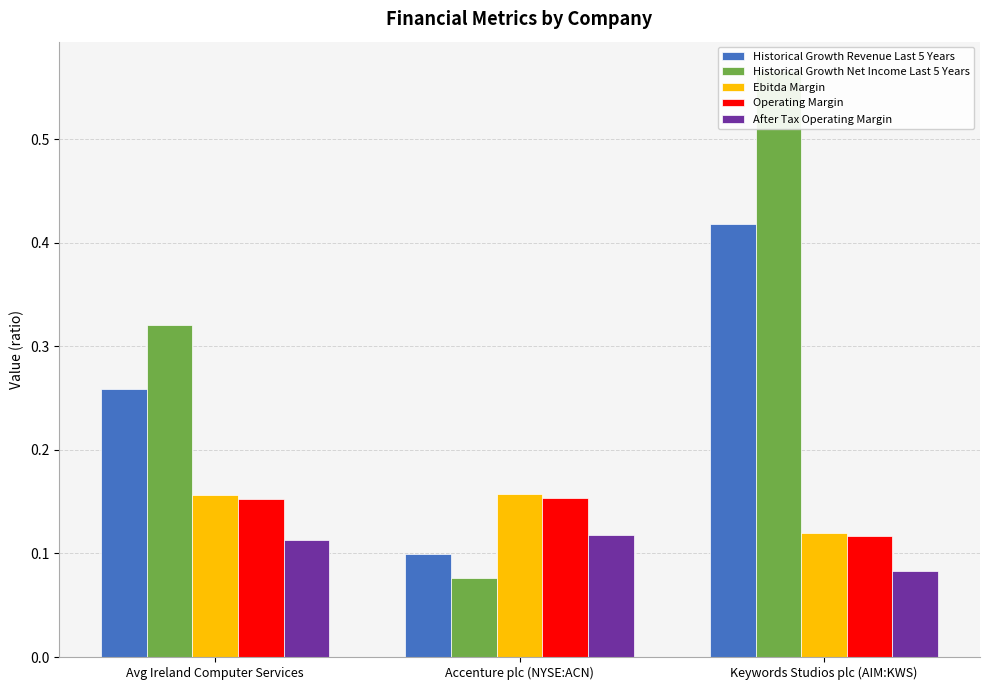

At Accenture plc (NYSE:ACN), list the series in order from largest to smallest.

Ebitda Margin, Operating Margin, After Tax Operating Margin, Historical Growth Revenue Last 5 Years, Historical Growth Net Income Last 5 Years